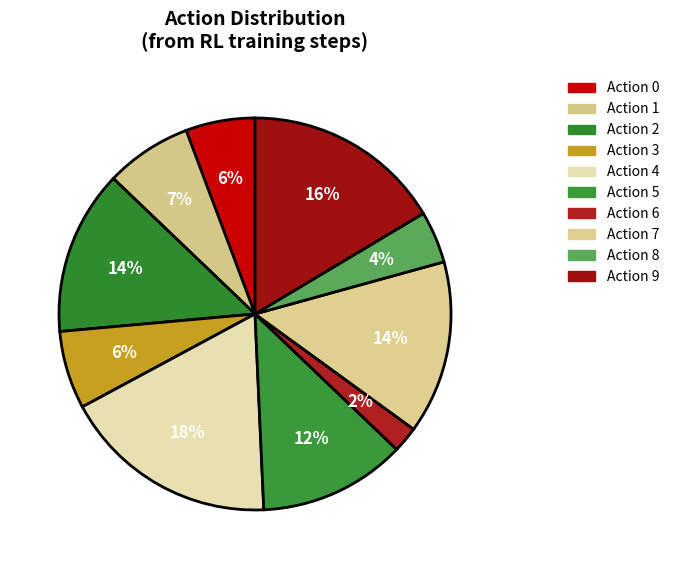

To the nearest percent, what is the difference between the largest and smallest slice percentages?

16%